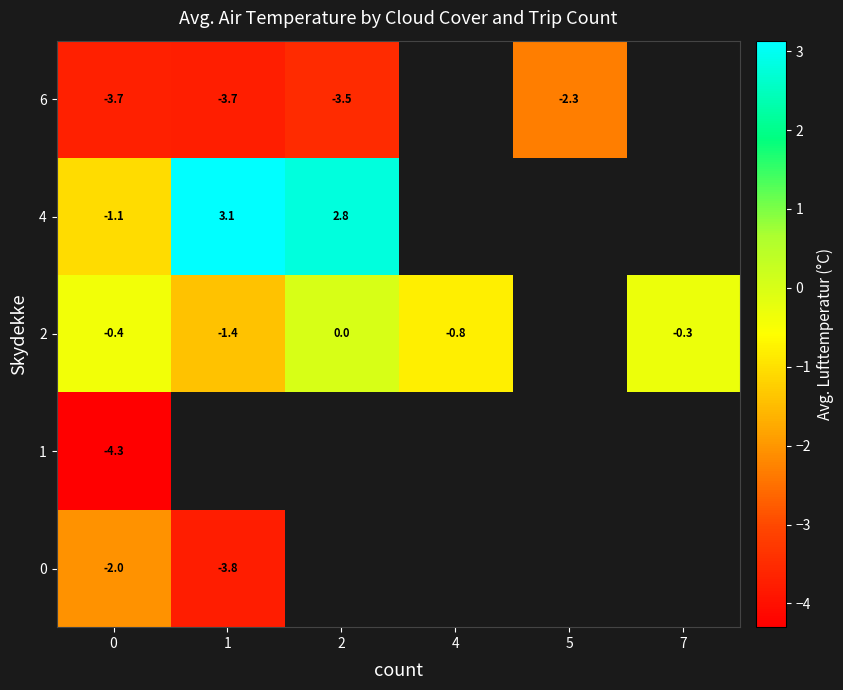

List the series in order of their peak value, highest first.

4, 2, 0, 6, 1